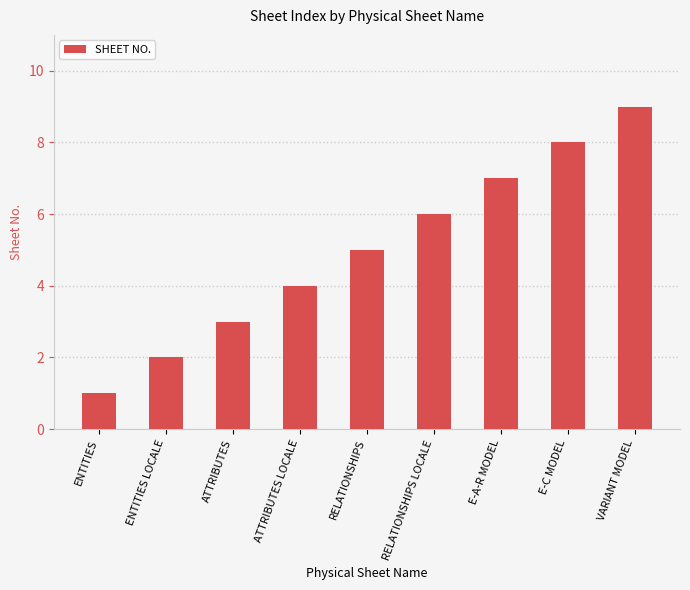

Reading left to right, extract all data points from this chart.

1	2	3	4	5	6	7	8	9